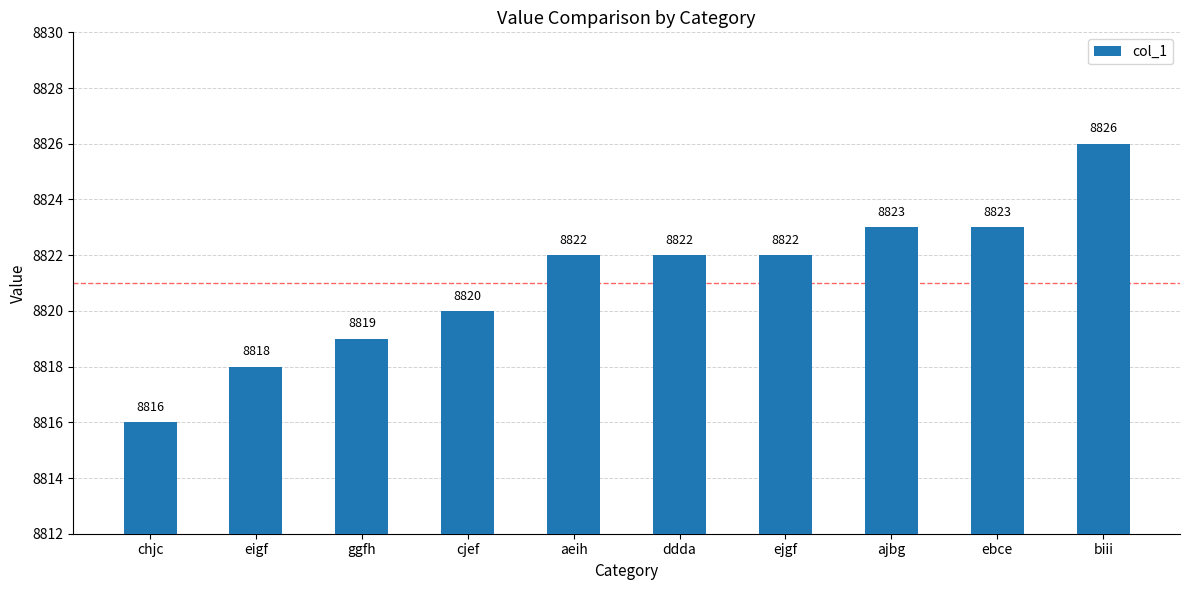

How many values are between 8819 and 8823?

7